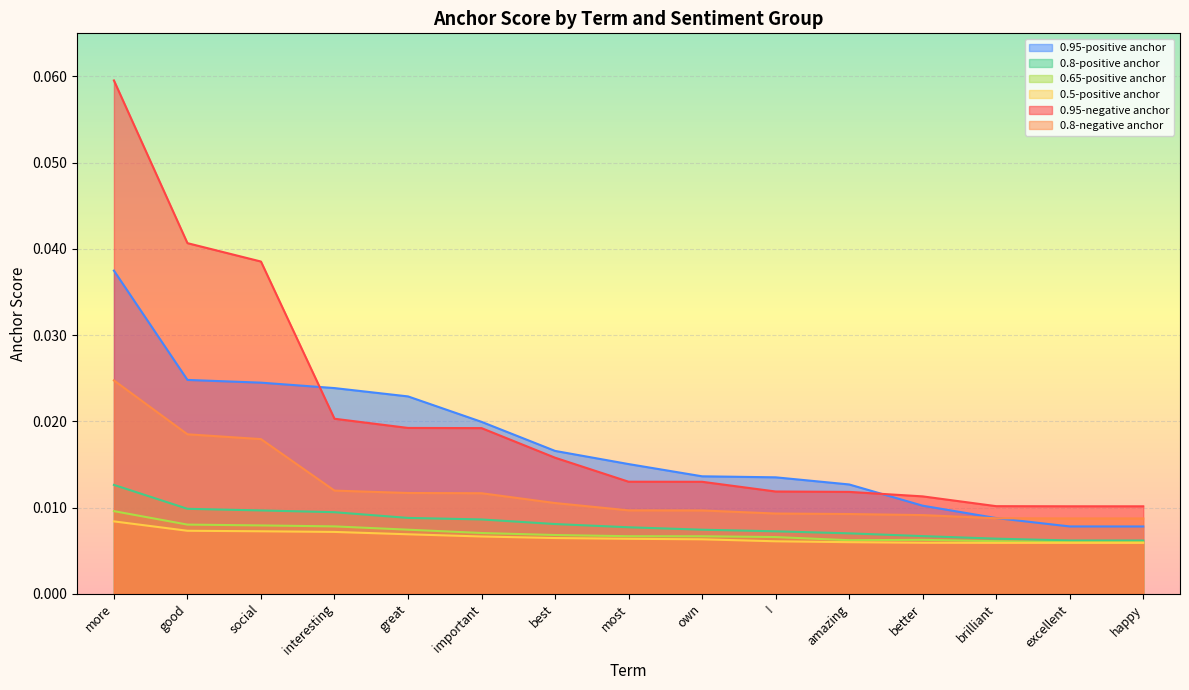

Count the number of categories in the chart.

15